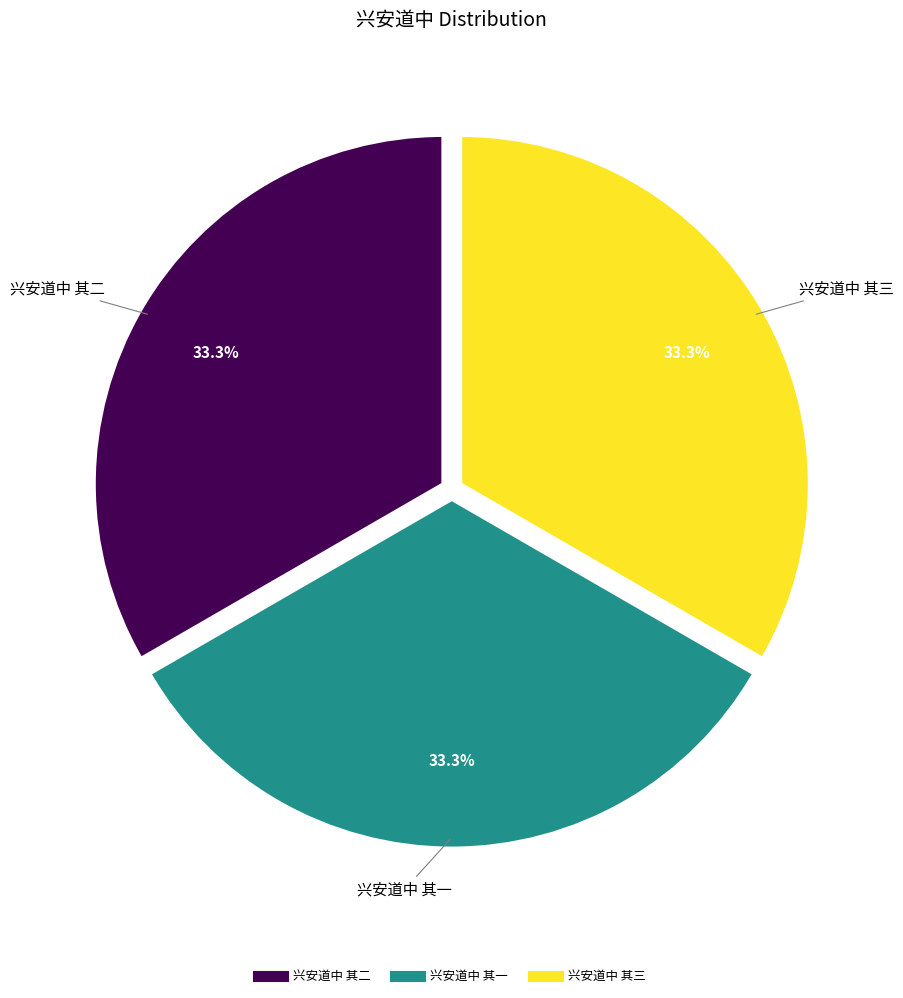

Count the number of slices in the pie.

3